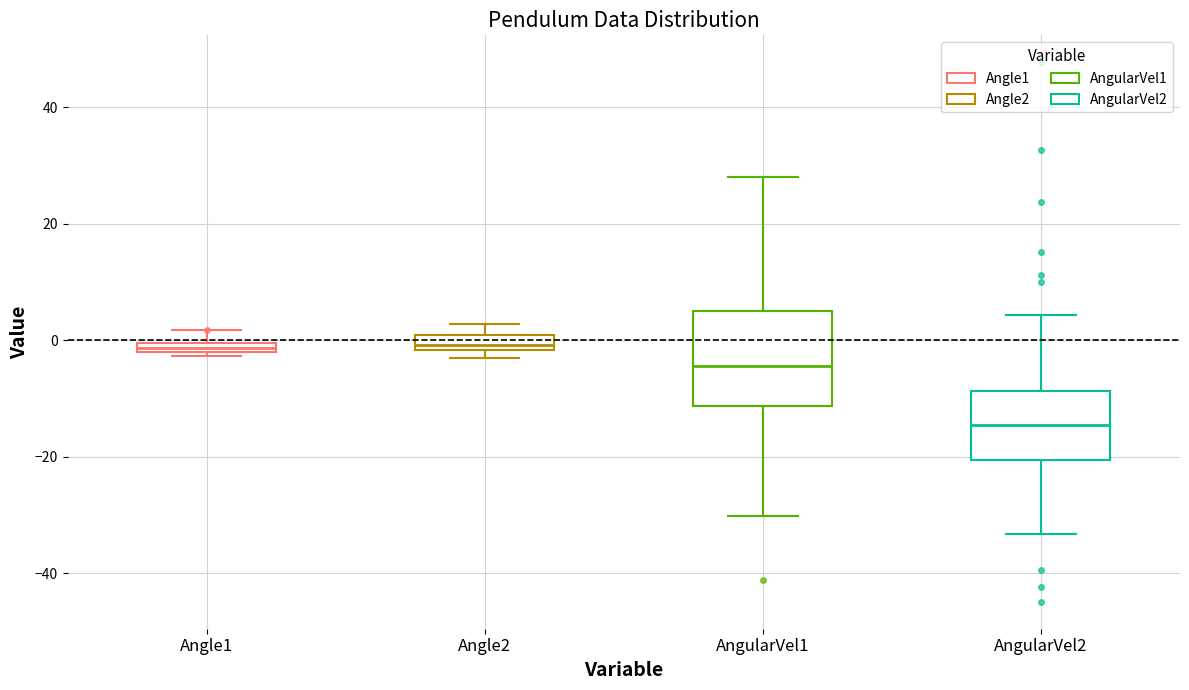

Where does the upper whisker of the box for AngularVel2 end on the y-axis? The values are not printed on the chart, so give them approximately, as read against the axis.

4